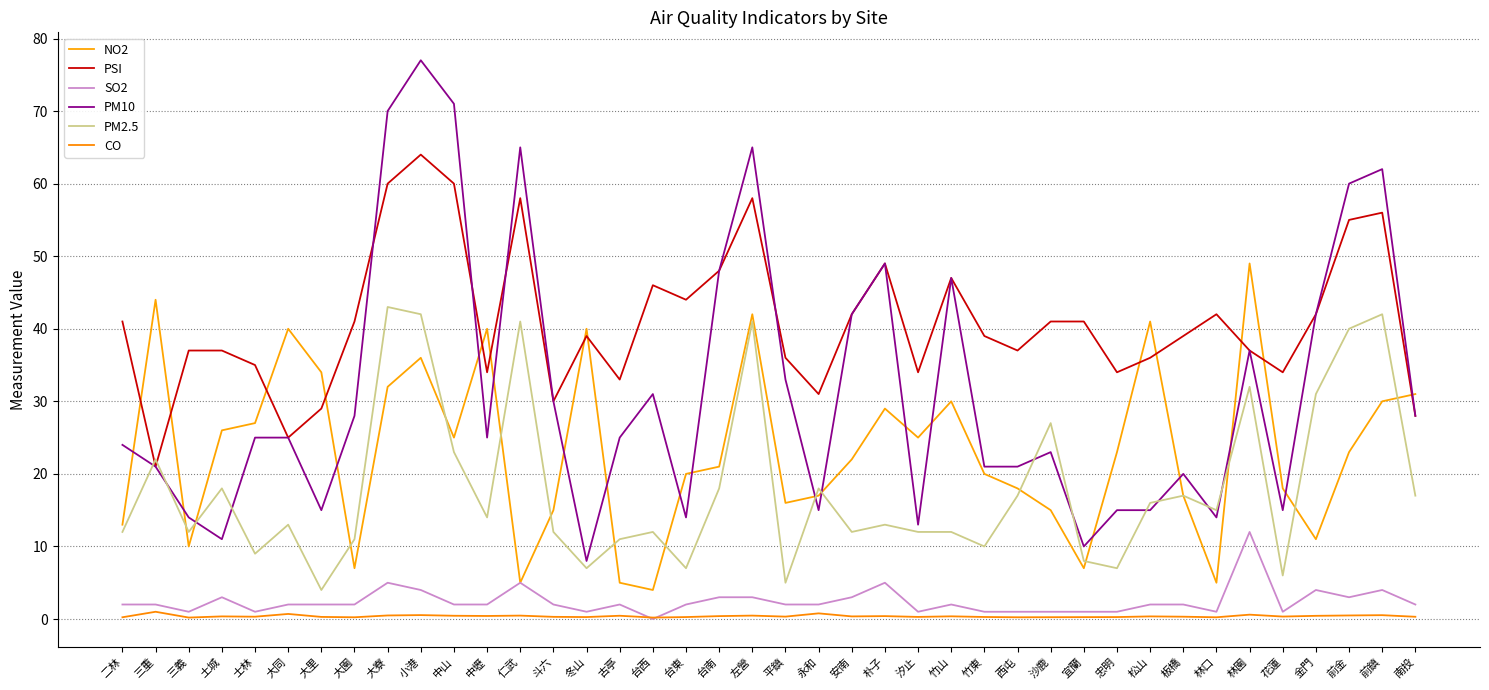

Between which two adjacent categories do PM2.5 and NO2 first intersect?

三重 and 三義